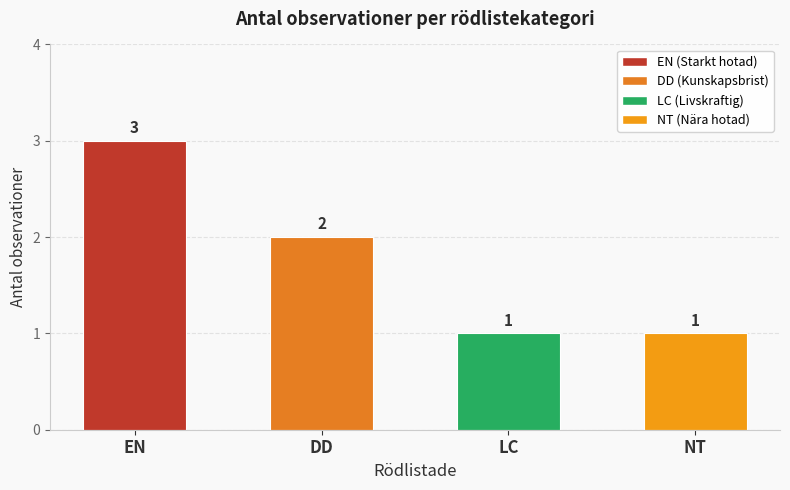

What is the smallest value displayed?

1